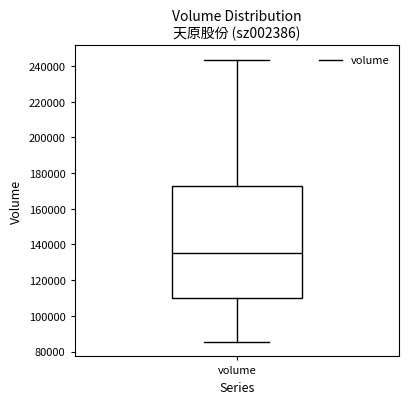

Transcribe this box plot: give where the median line is, the range the box spans, and where the two whiskers end, as read against the y-axis. The values are not printed on the chart, so give them approximately, as read against the axis.

median 136000, box 110000 to 172000, whiskers 86000 to 244000